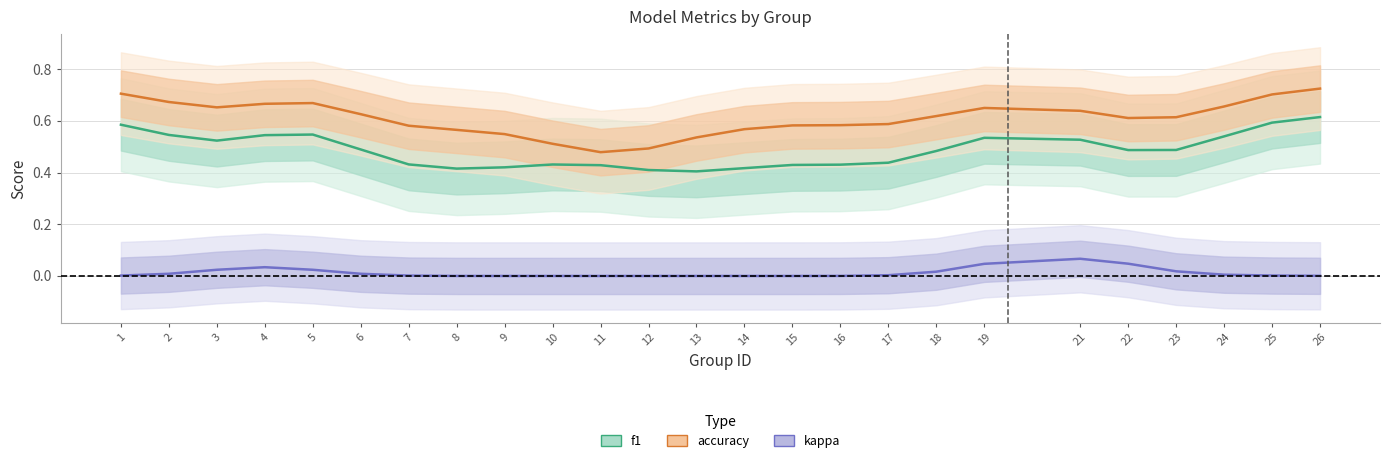

Is it true that f1 equals 1.0 at 5?

False